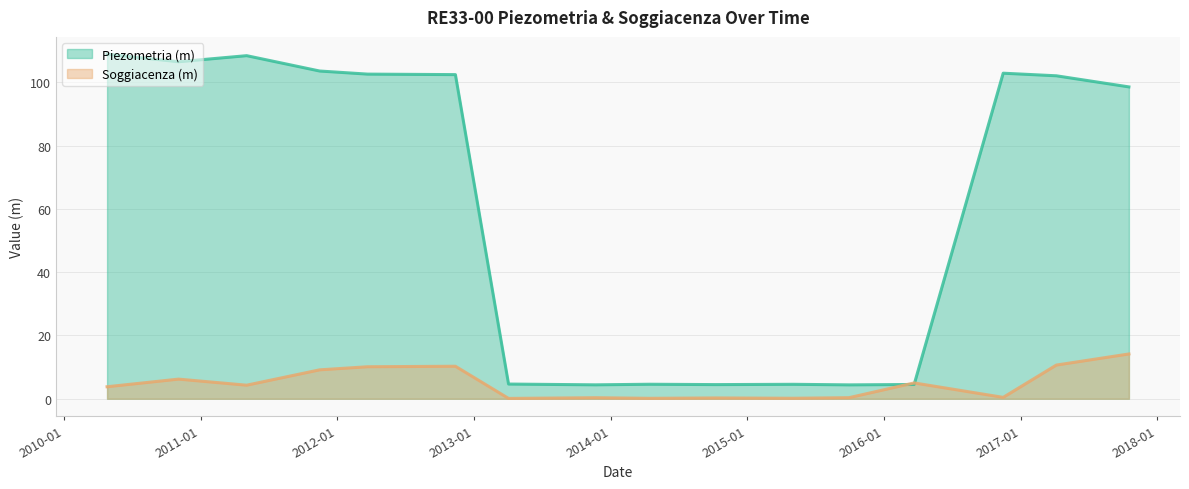

What is the minimum value shown in the chart?

0.1